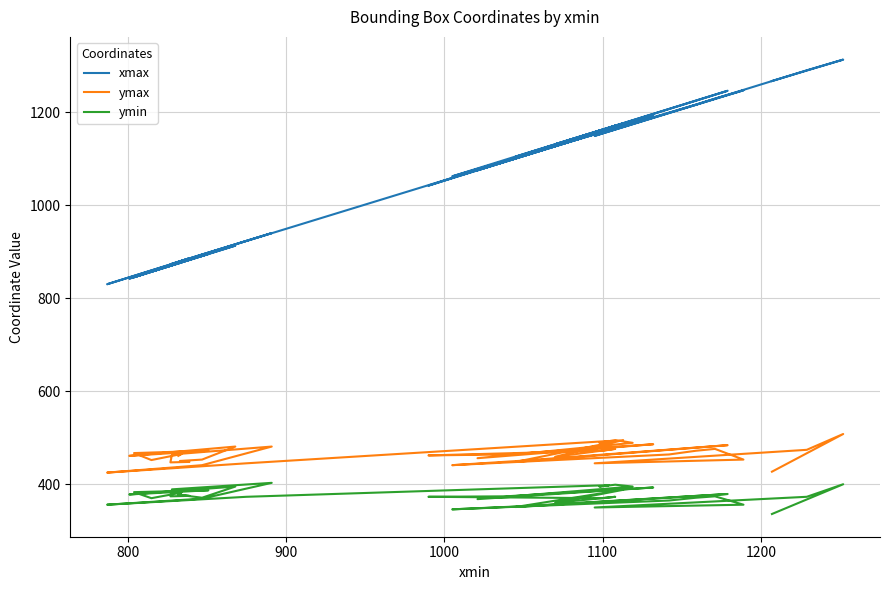

True or false: ymax and xmax cross at least once.

False